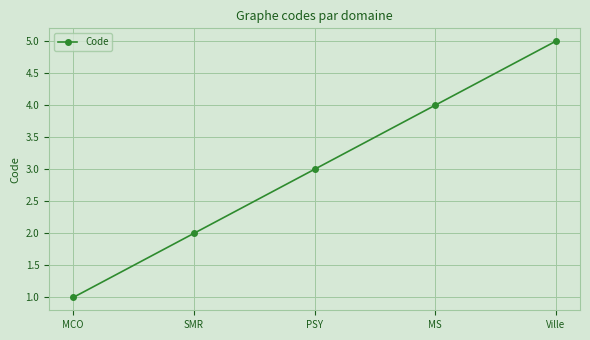

Reading right to left, what are all the values shown in this chart?

5	4	3	2	1